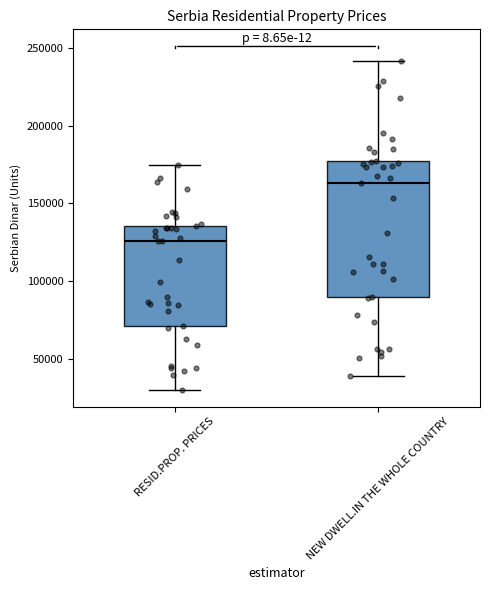

Reading left to right, read every box against the y-axis: the position of its median line, the range the box covers, and the ends of its whiskers. The values are not printed on the chart, so give them approximately, as read against the axis.

RESID.PROP. PRICES: median 125000, box 70000 to 135000, whiskers 30000 to 175000
NEW DWELL.IN THE WHOLE COUNTRY: median 165000, box 90000 to 180000, whiskers 40000 to 240000